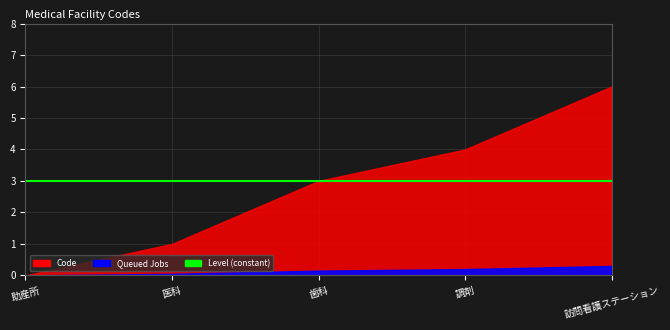

Rank the categories by value from lowest to highest.

助産所, 医科, 歯科, 調剤, 訪問看護ステーション